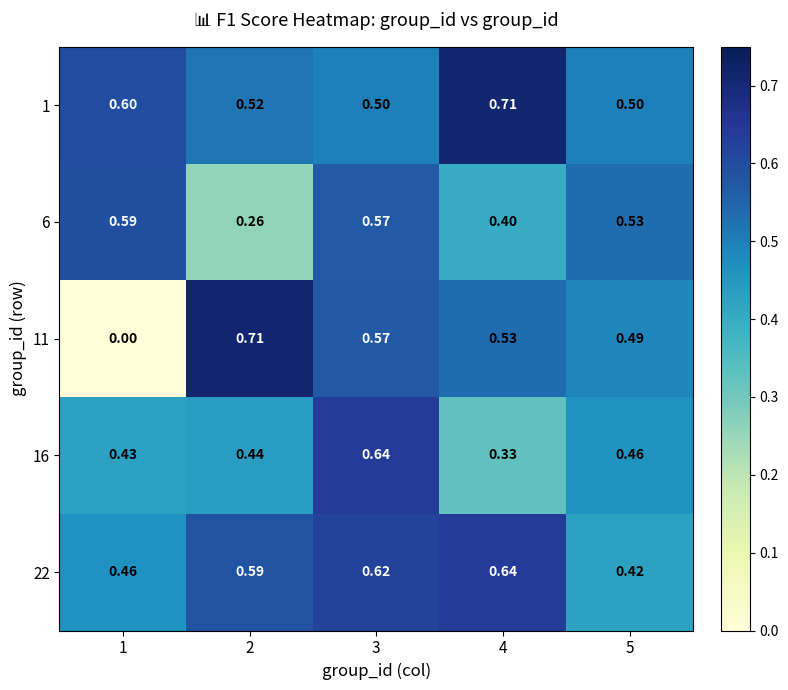

Is the value of 16 at 5 greater than the value of 11 at 2?

No